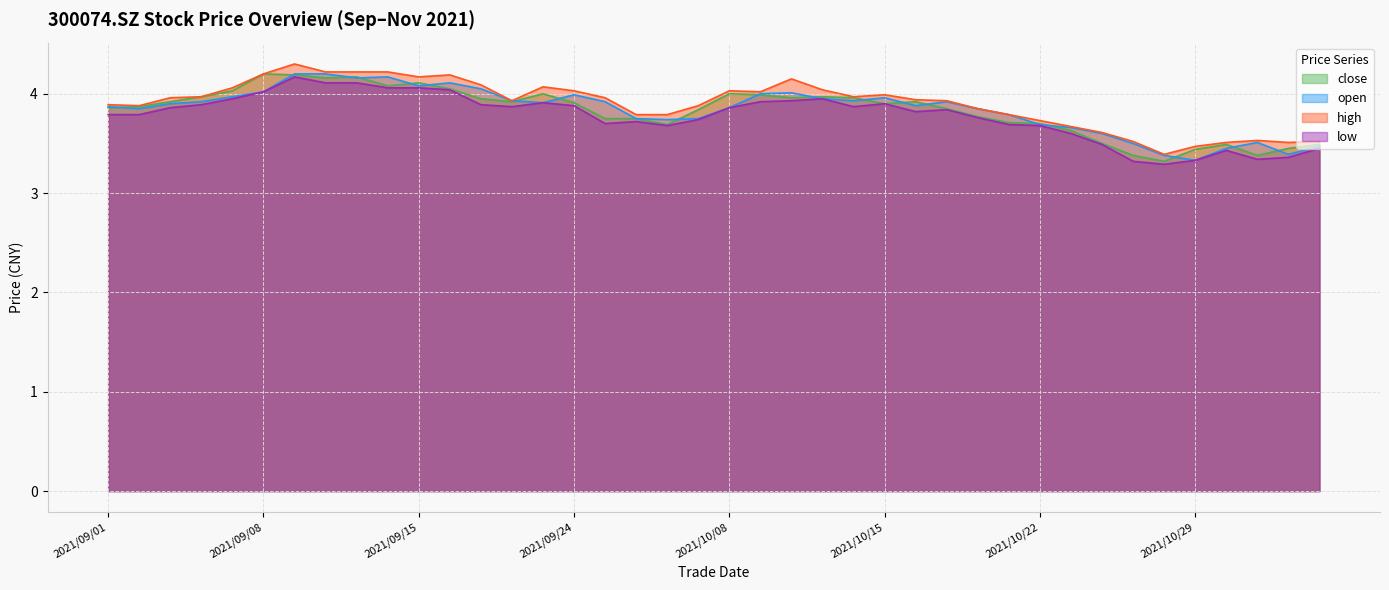

How many categories are shown in the chart?

40